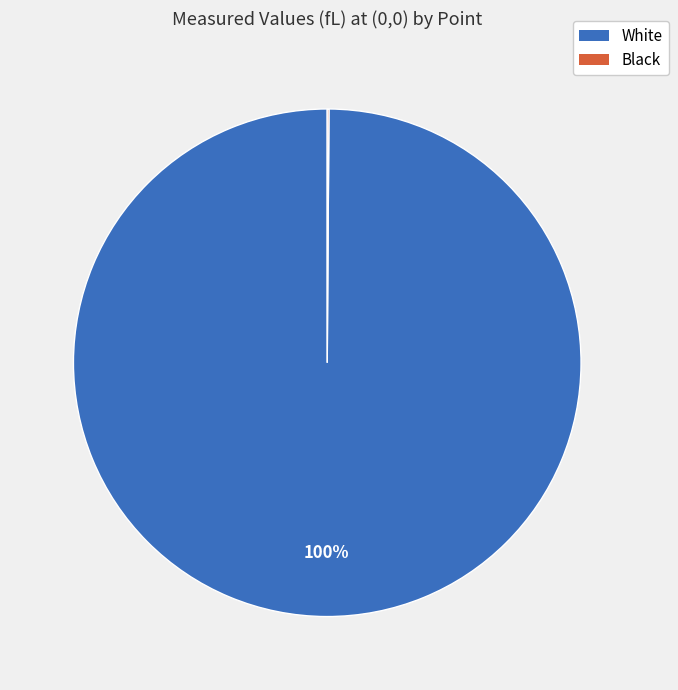

Is there a majority slice in this chart?

Yes